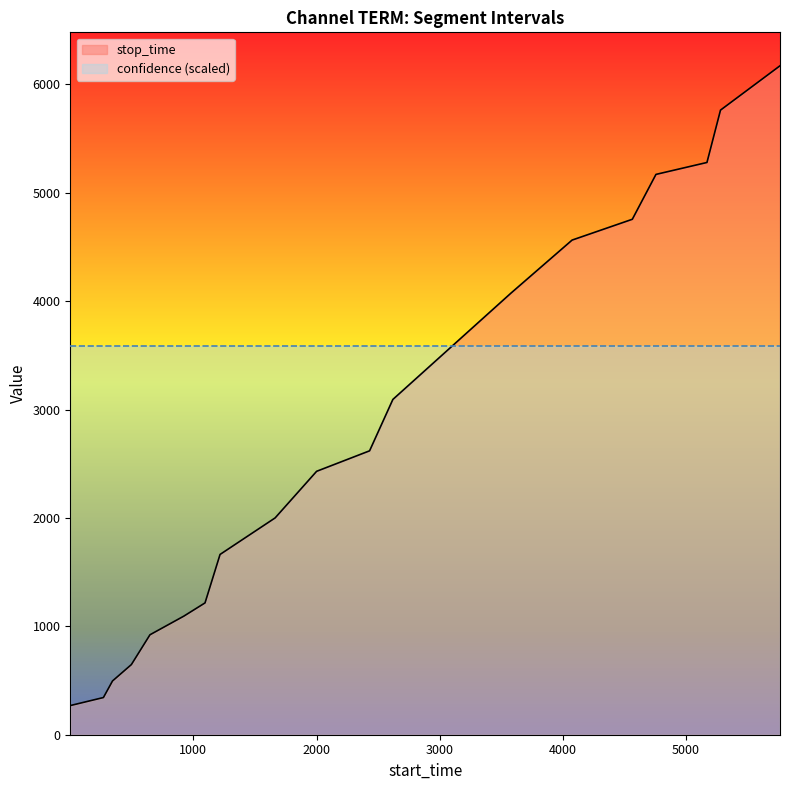

Is it true that the value at 1664 is 2824.3?

False